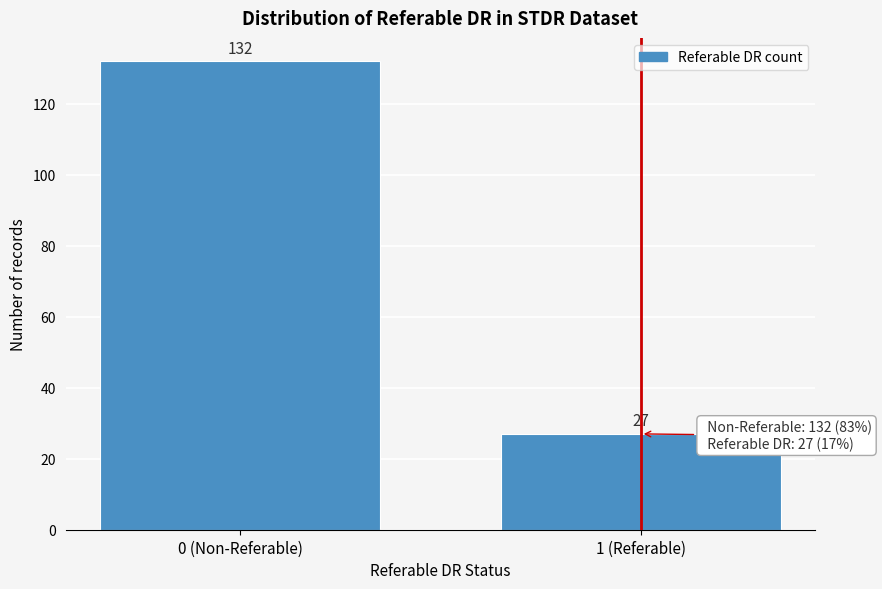

Reading left to right, what are all the values shown in this chart?

0 (Non-Referable)=132	1 (Referable)=27